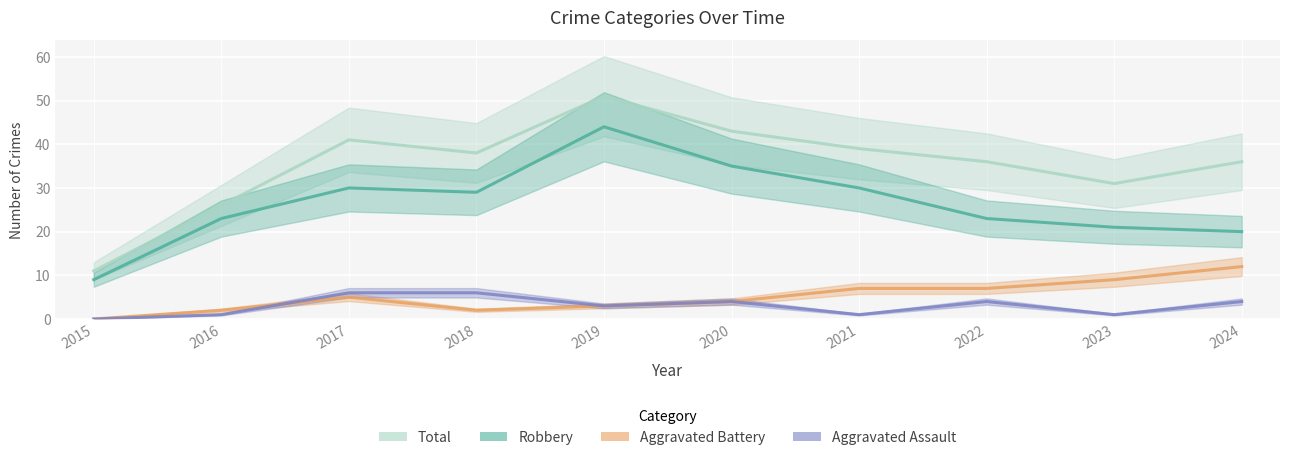

True or false: Robbery and Total intersect in this chart.

False